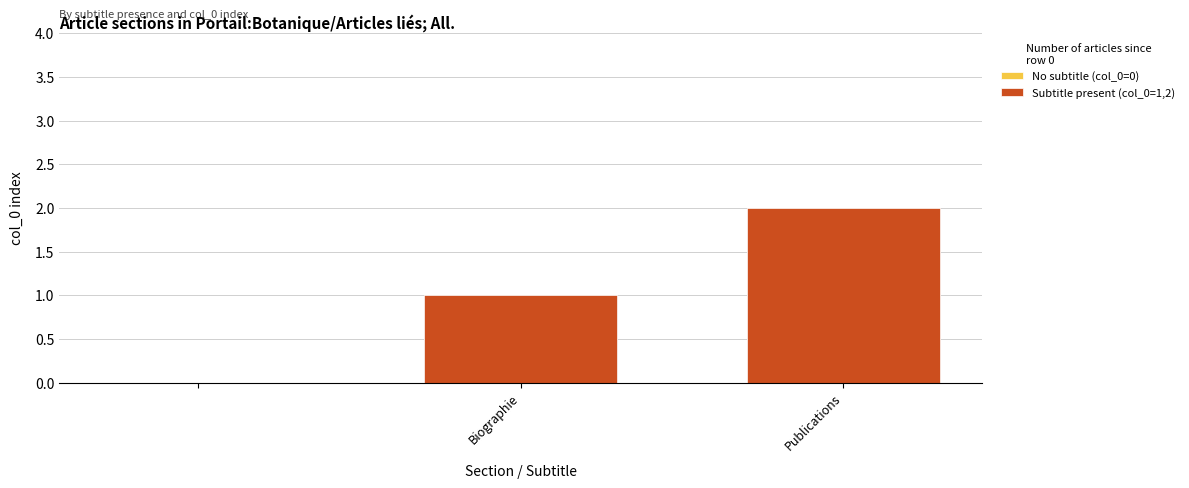

What is the average value?

2